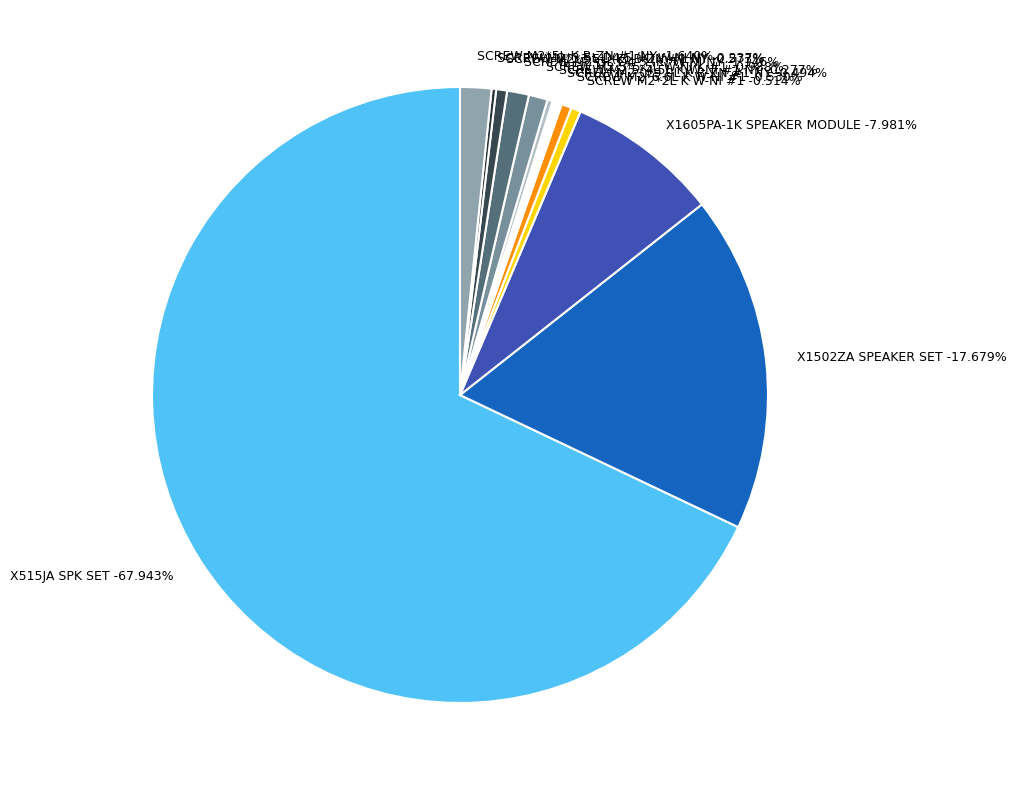

Is it true that SCREW M2*3L D4.5 (K) W-NI NY is 1% of the pie?

True